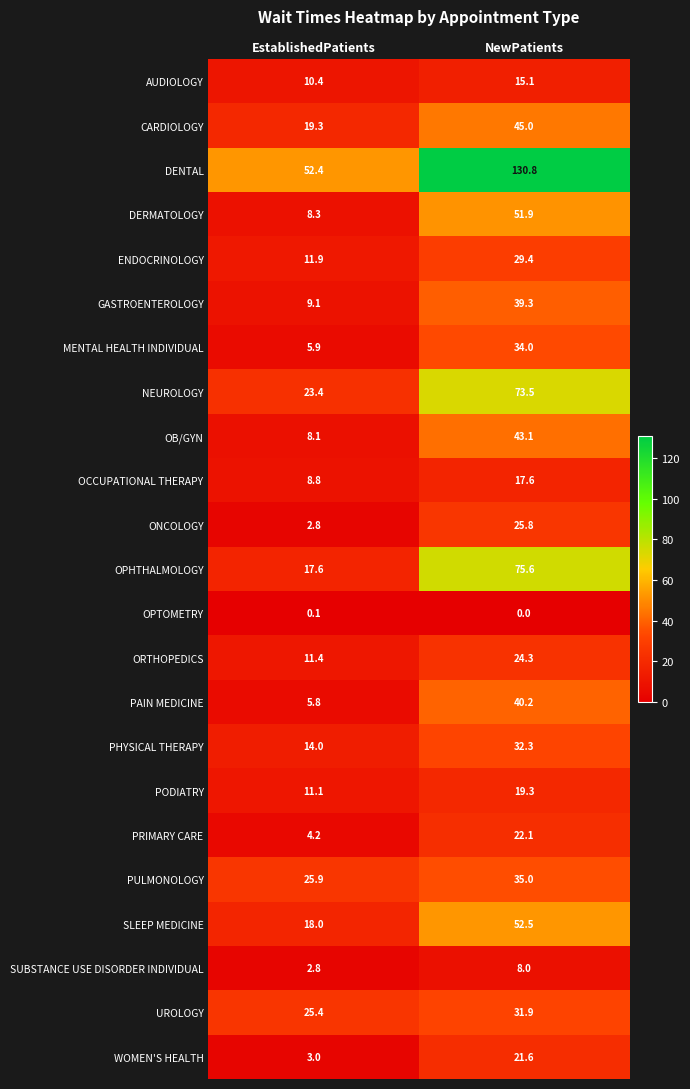

The value of UROLOGY at NewPatients is 49.2. True or false?

False